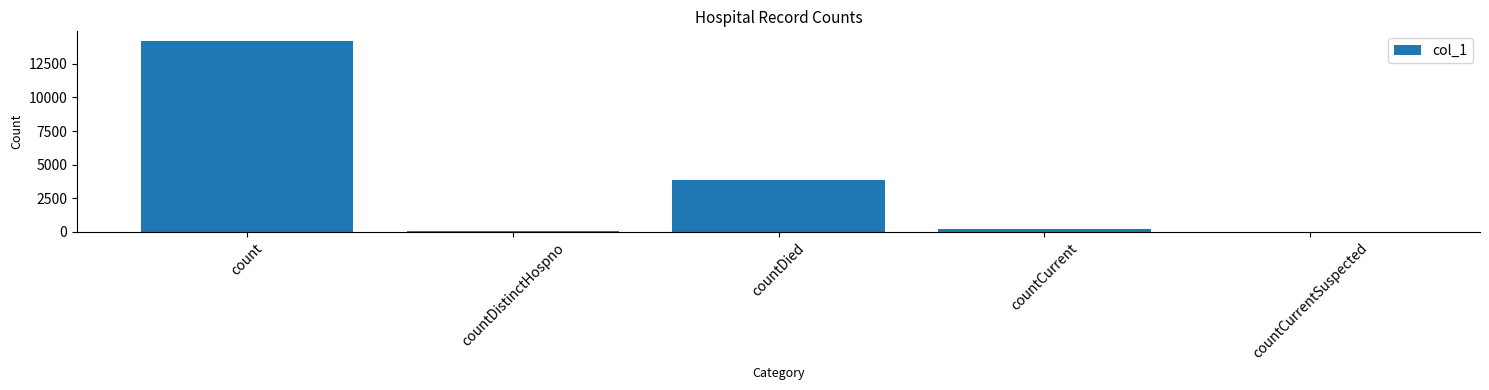

What is the sum of the values at countCurrent and countDistinctHospno?

272